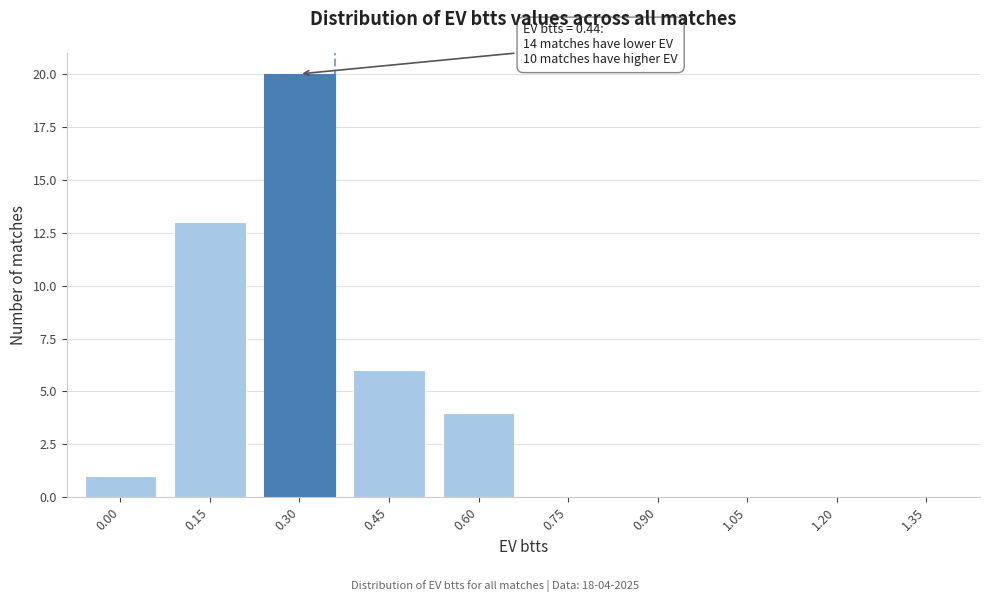

Reading left to right, extract all data points from this chart.

0.00=1	0.15=13	0.30=20	0.45=6	0.60=4	0.75=0	0.90=0	1.05=0	1.20=0	1.35=0